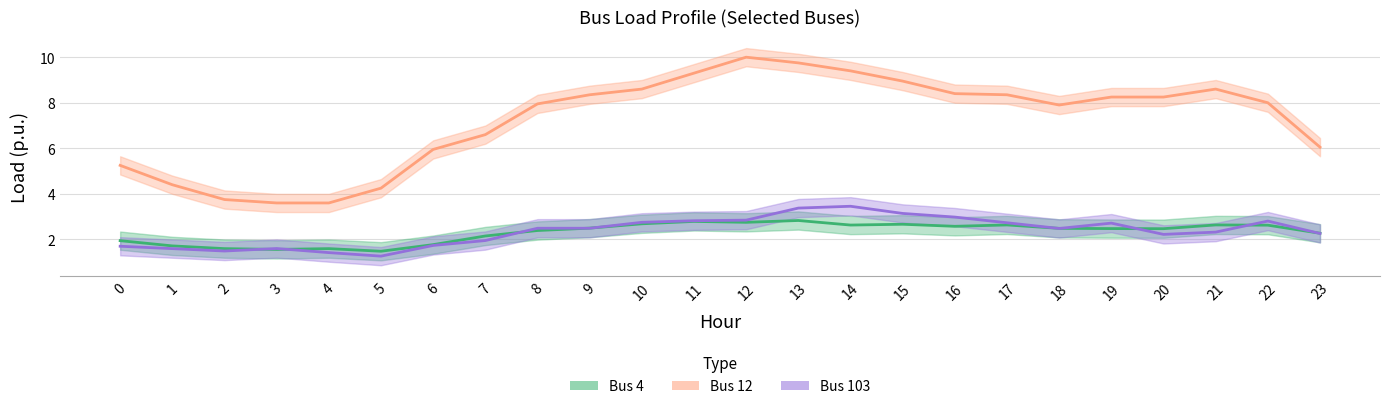

Which series has the largest total across all categories?

Bus 12